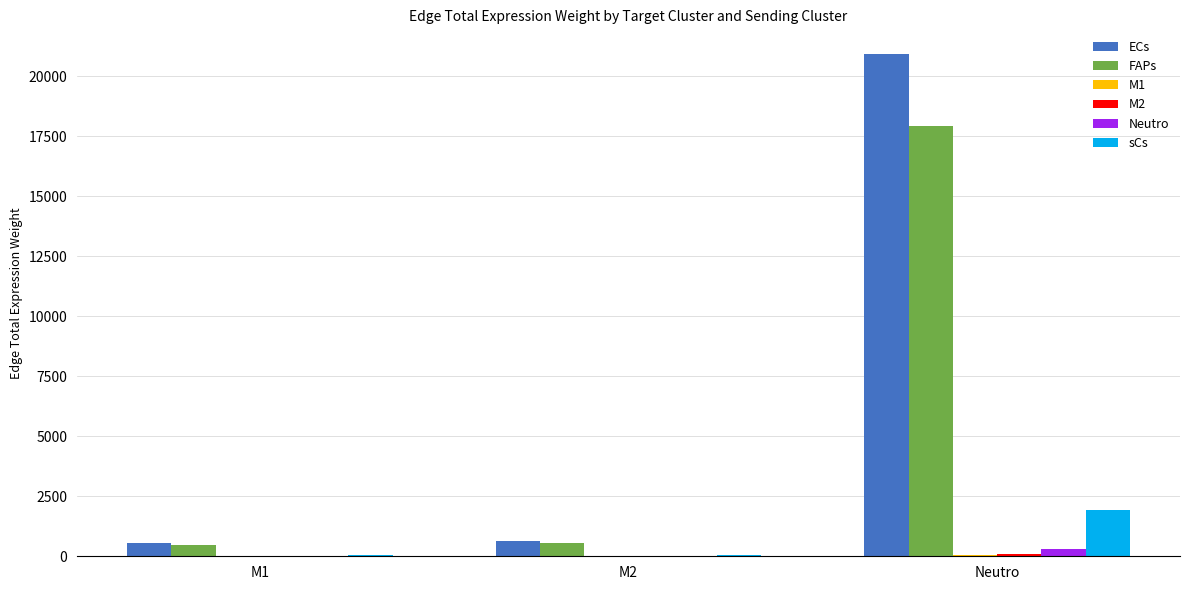

What is the highest value of the ECs series?

20918.0